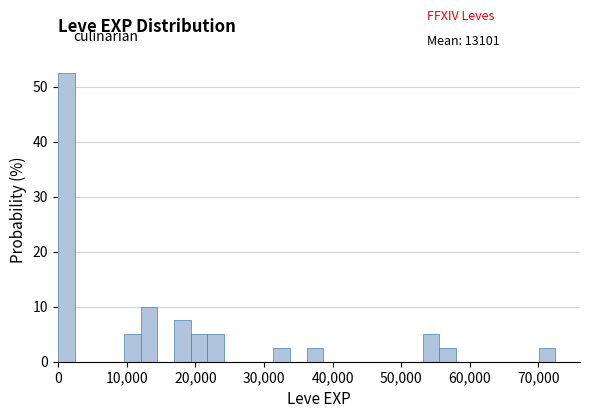

Read against the x-axis, roughly where is the centre of the tallest bar?

1000